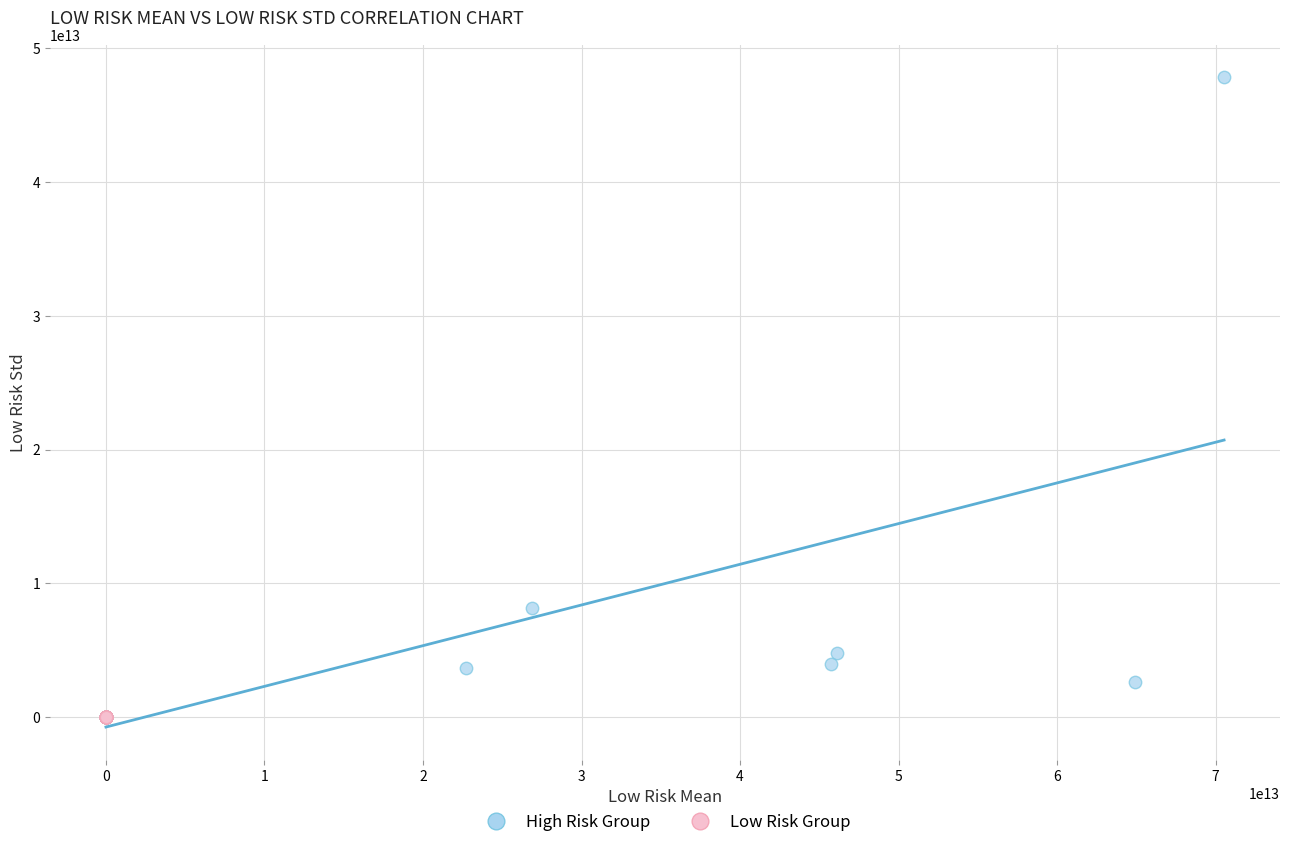

Which series has the largest Y range (max minus min)?

High Risk Group